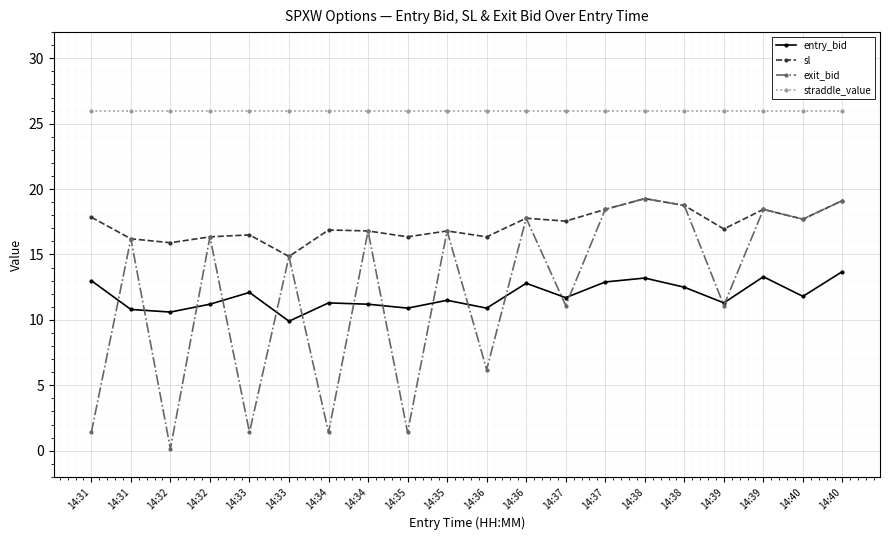

What is the sum of the entry_bid values at 14:33 and 14:35?

20.8